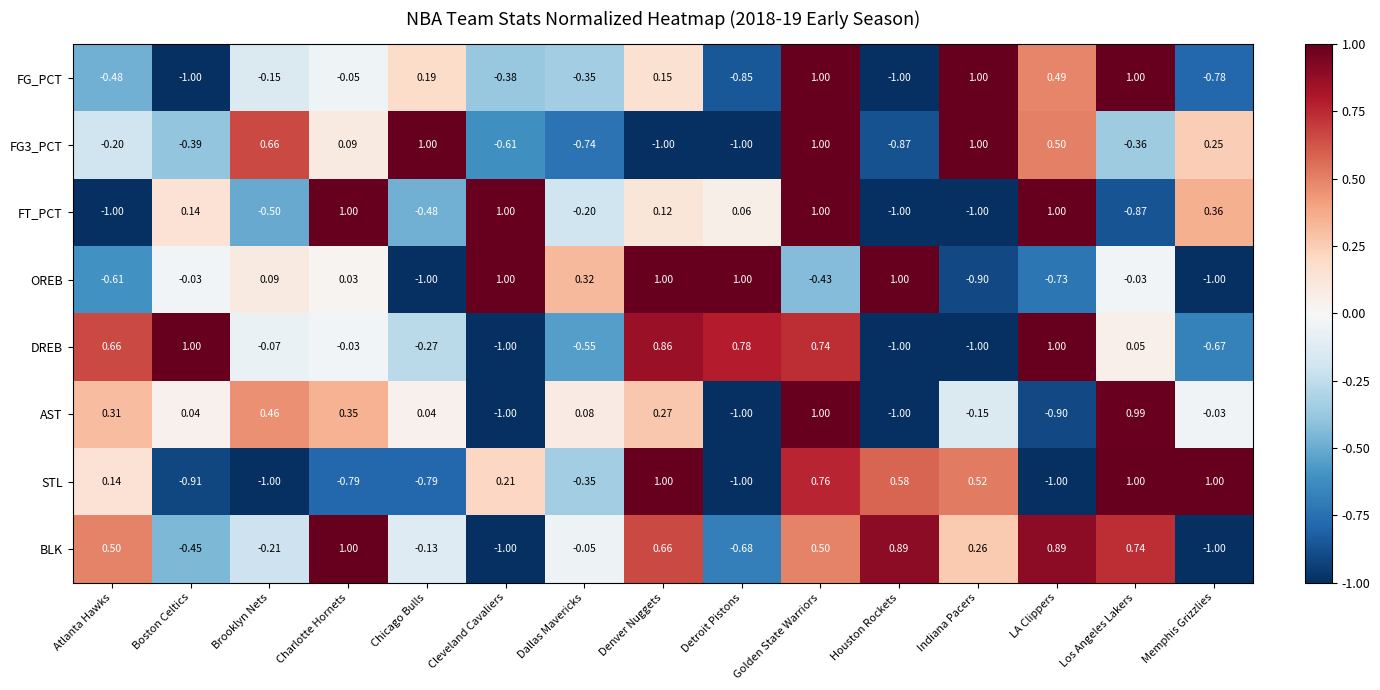

Between Dallas Mavericks and Memphis Grizzlies, which series saw the biggest shift?

STL